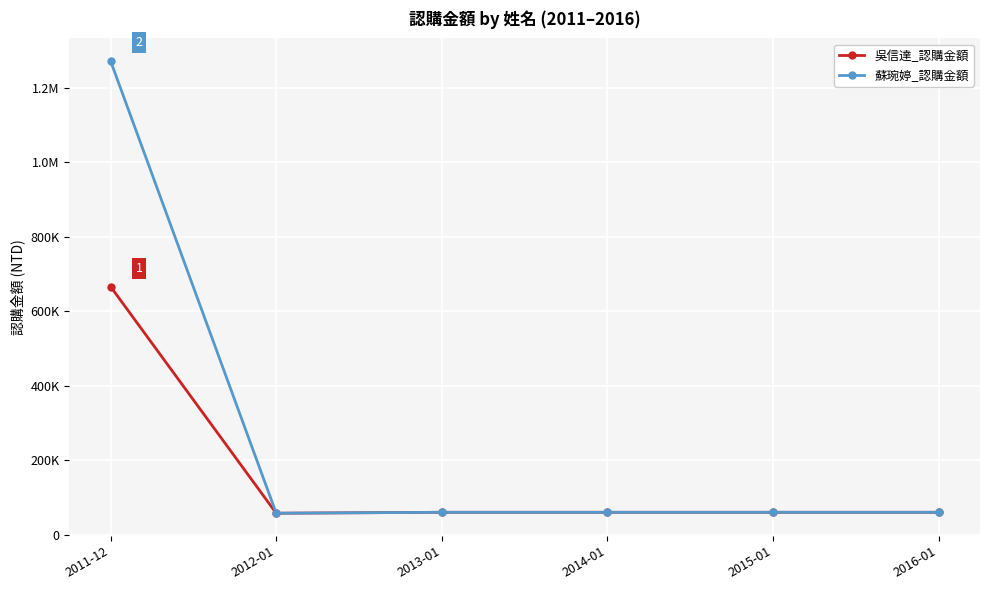

What is the highest value of the 吳信達_認購金額 series?

666000